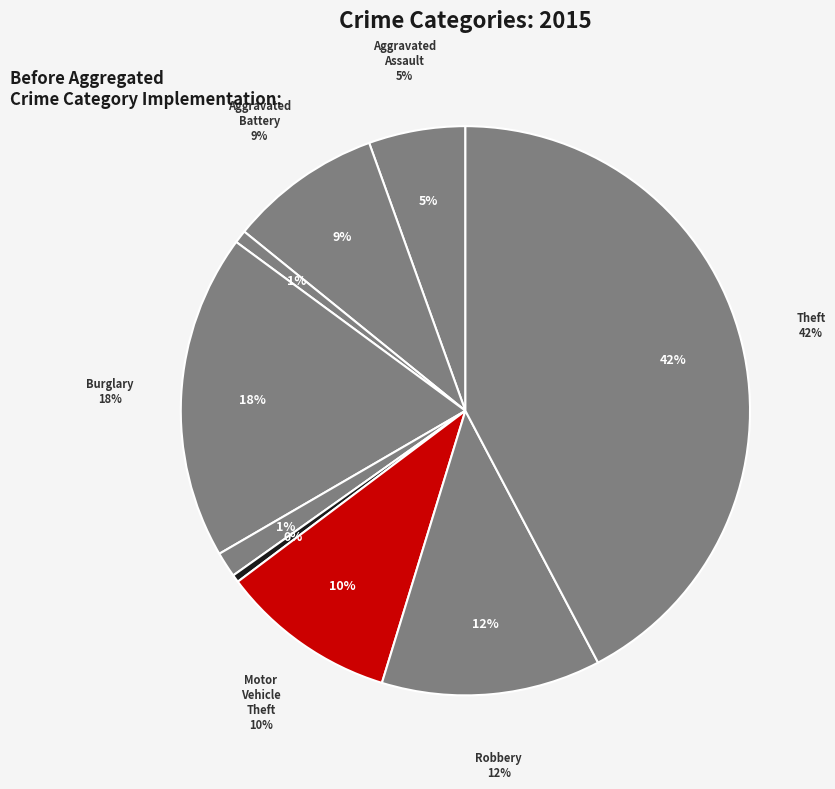

How many slices are in this pie chart?

9